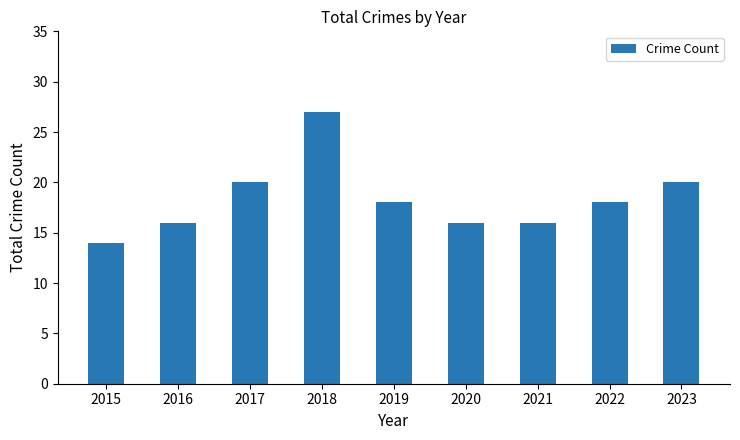

How many values are below 18?

4